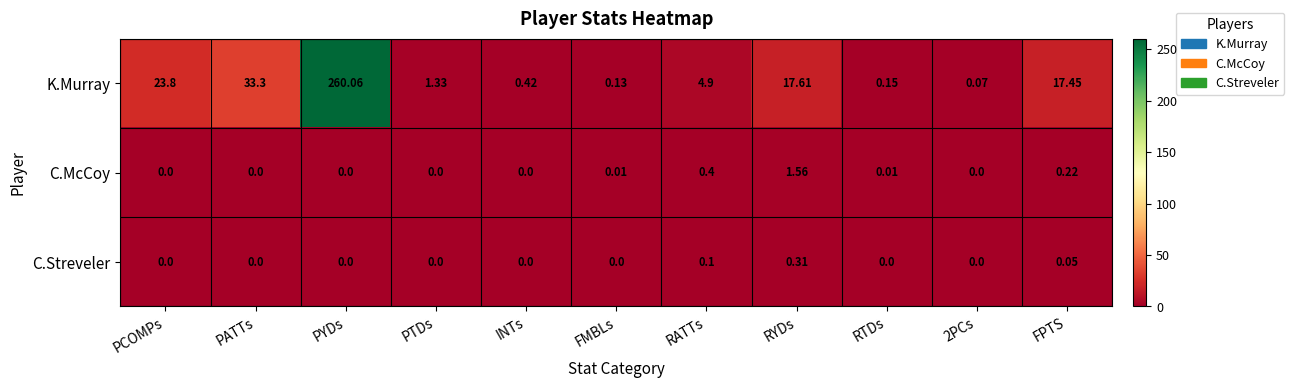

Which label corresponds to the largest value in the chart?

PYDs